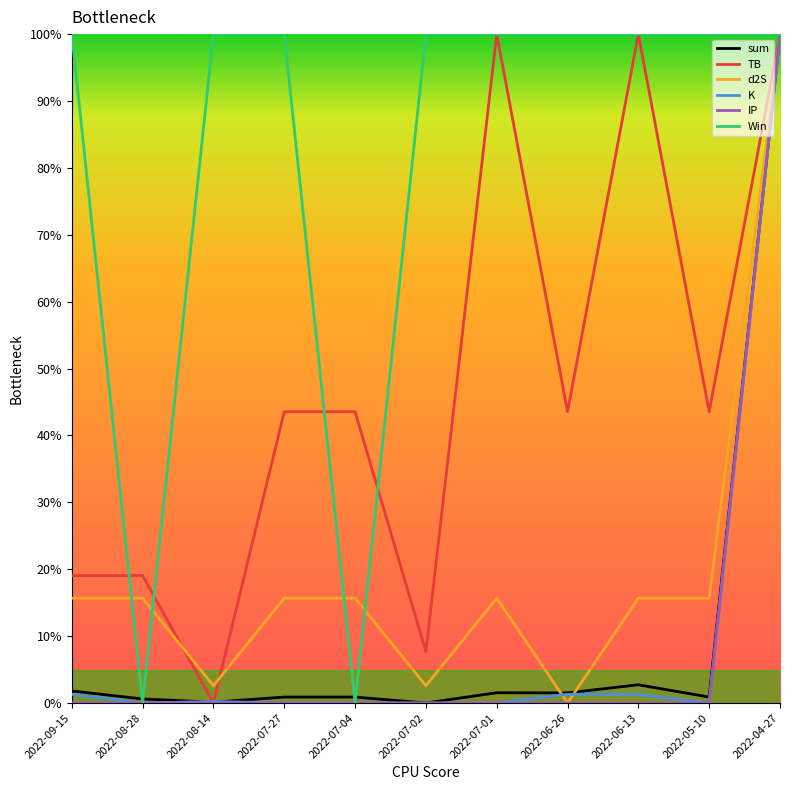

What are all the series names shown in the legend?

sum, TB, d2S, K, IP, Win